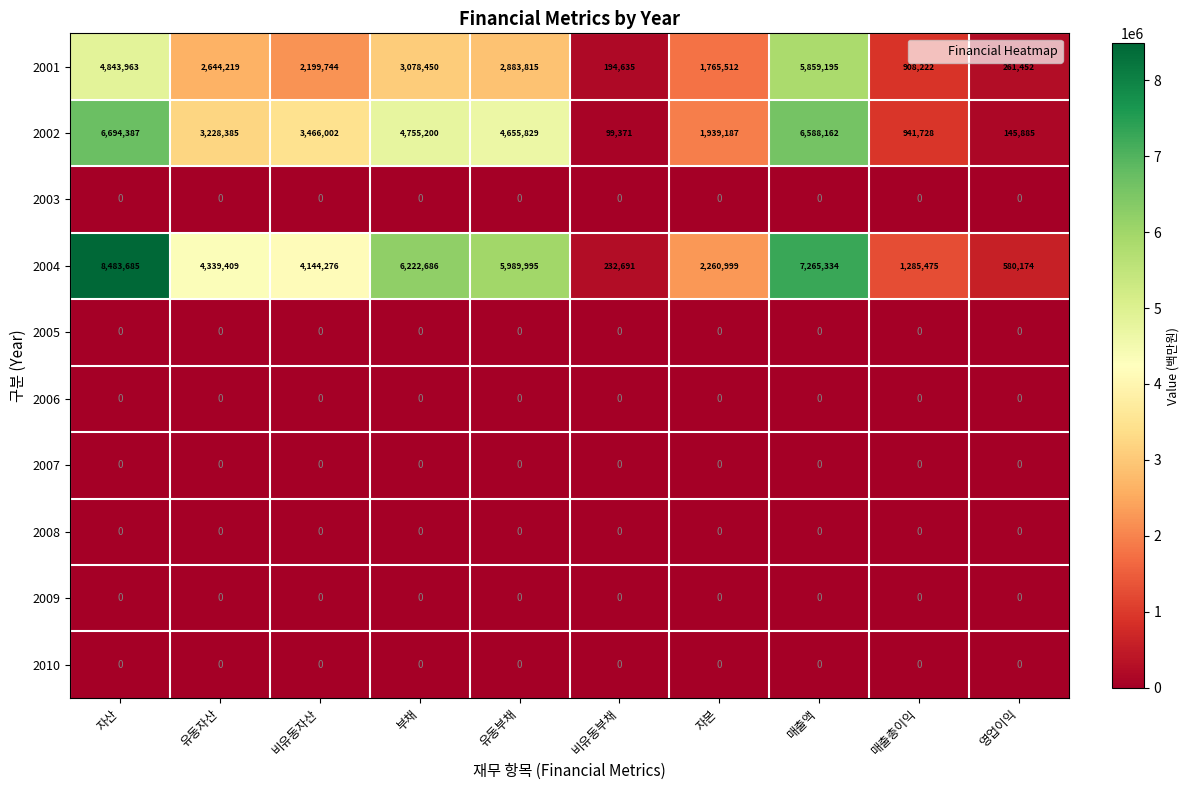

How many categories are shown in the chart?

10